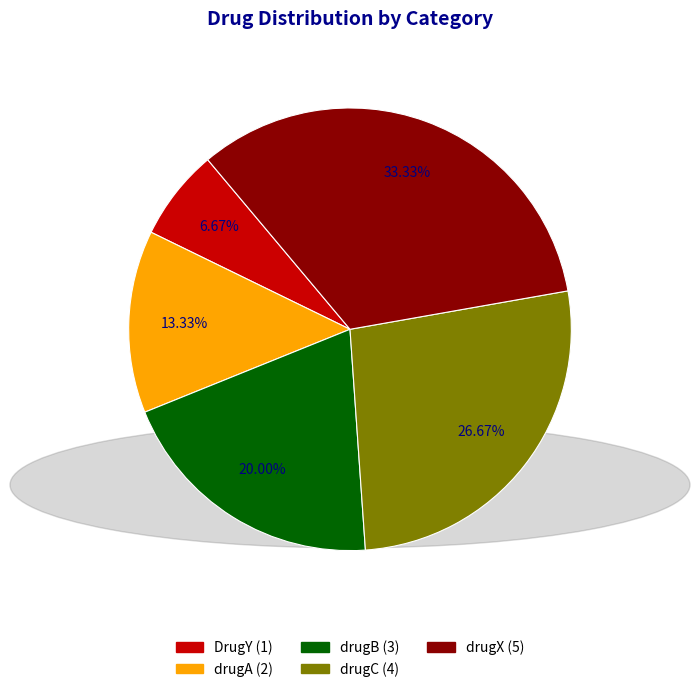

Does drugA represent more than half of the total?

No